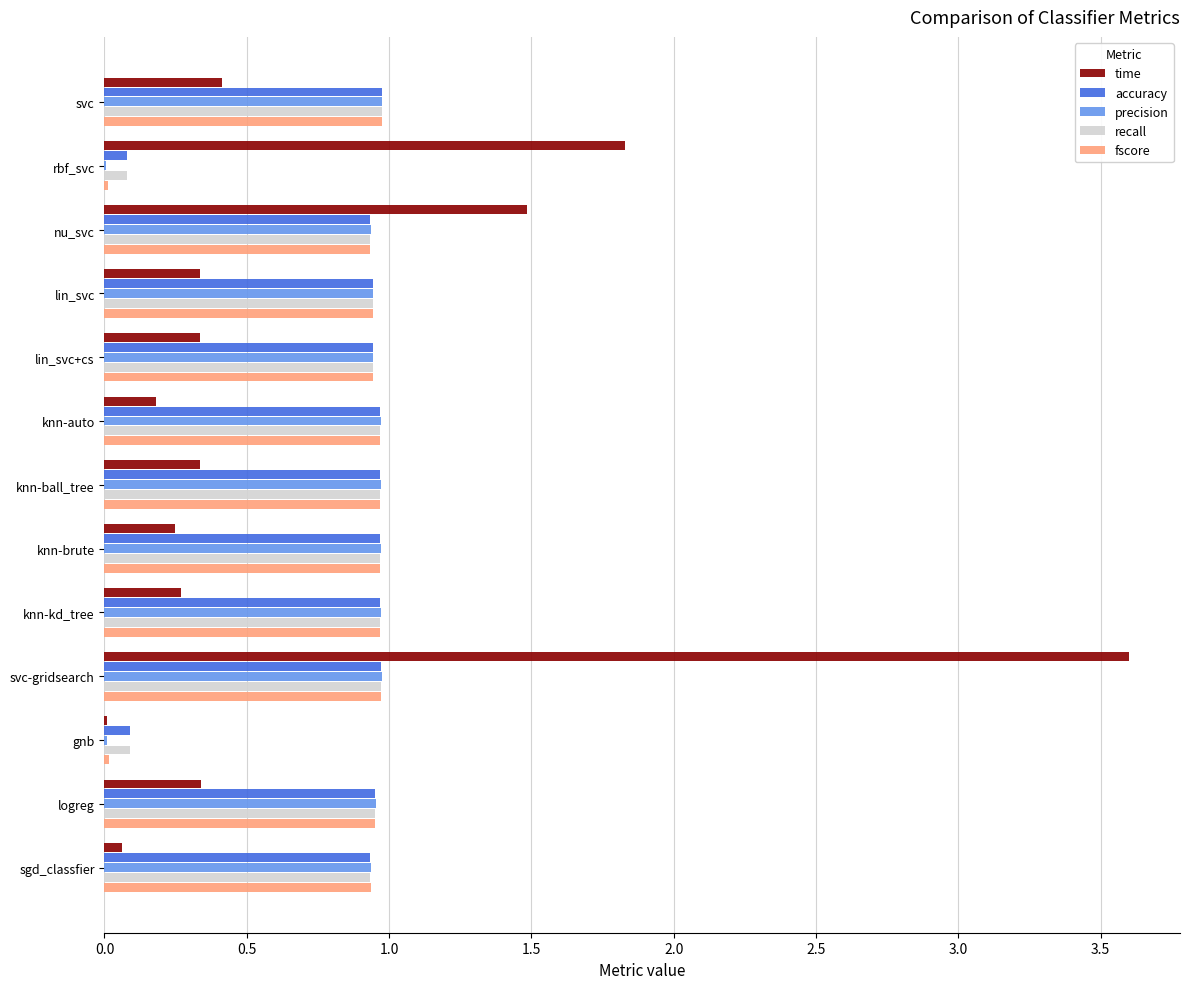

At which category is the sum across all series the highest?

svc-gridsearch